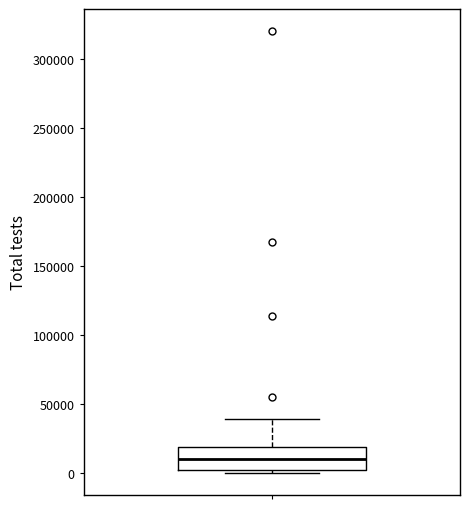

Transcribe this box plot: give where the median line is, the range the box spans, and where the two whiskers end, as read against the y-axis. The values are not printed on the chart, so give them approximately, as read against the axis.

median 10000, box 5000 to 20000, whiskers 0 to 40000